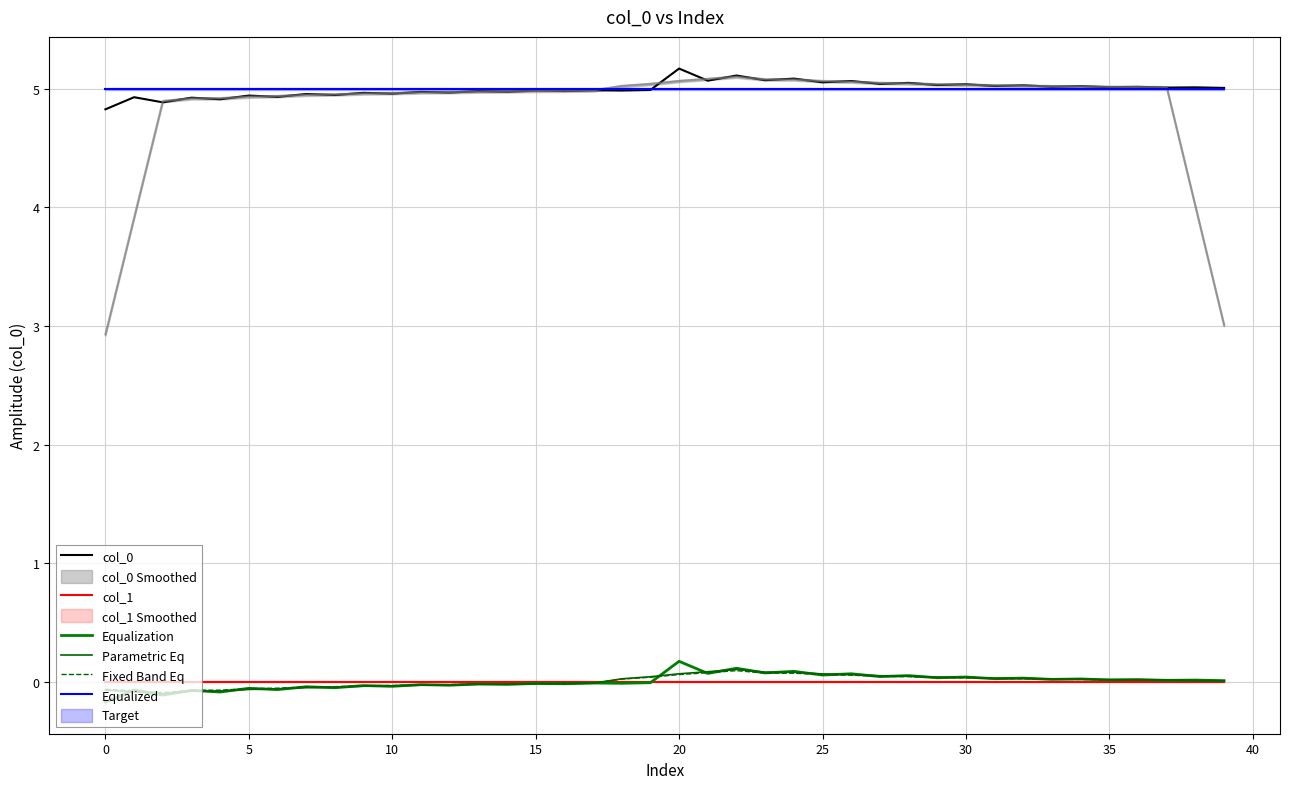

What is the label of the 32nd point from the left?

31